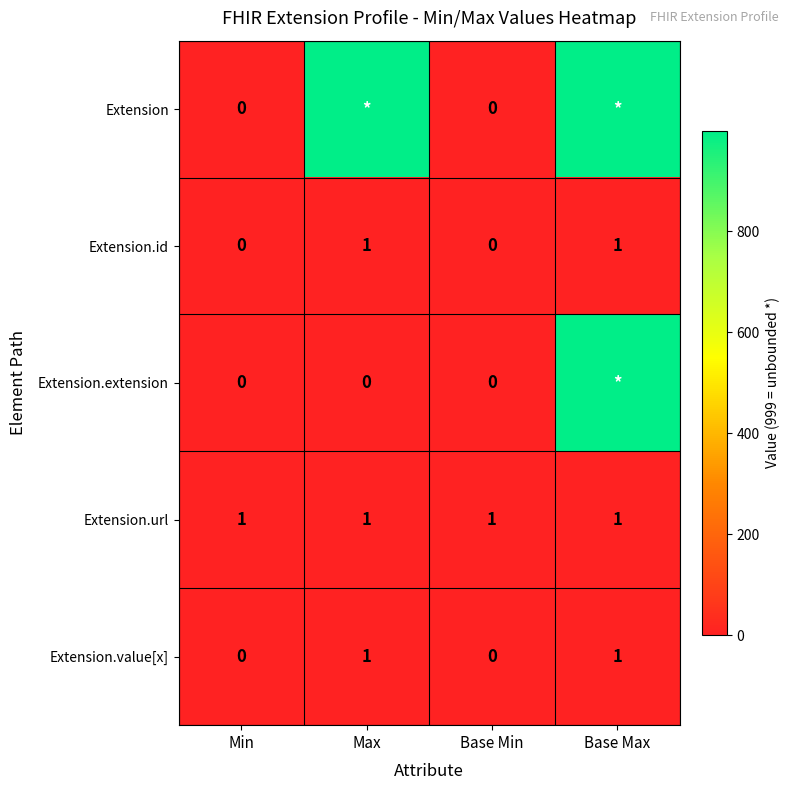

What is the sum of all Extension.url values?

4